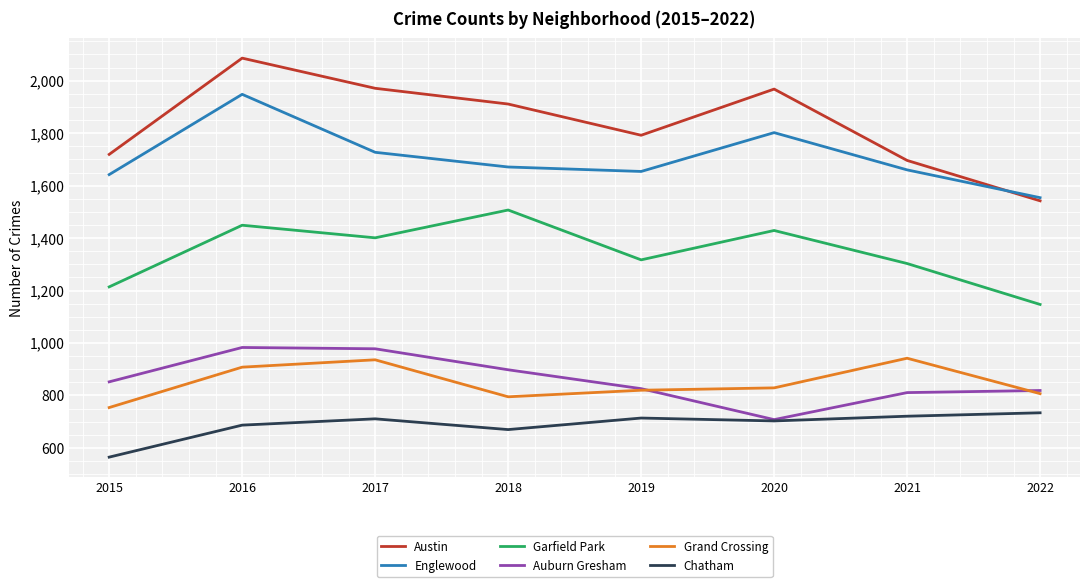

The Englewood series shows 2942 at 2018. True or false?

False